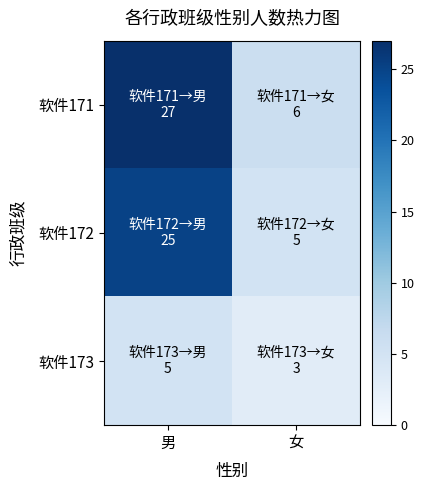

At how many categories does at least one series exceed 4?

2